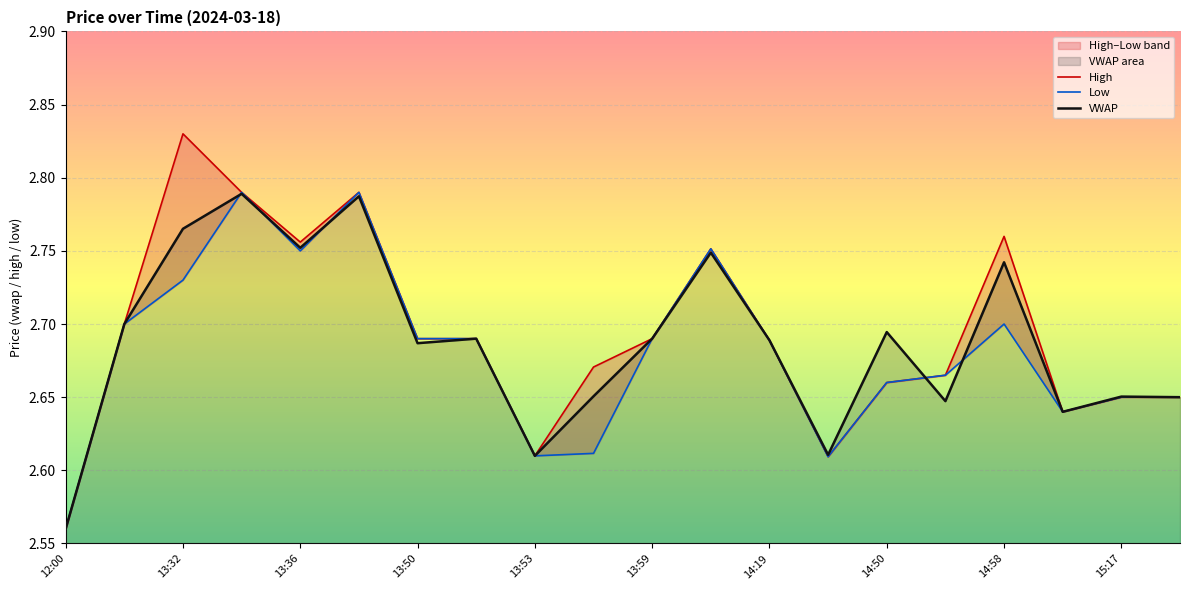

The value of High at 13:32 is 1.3. True or false?

False